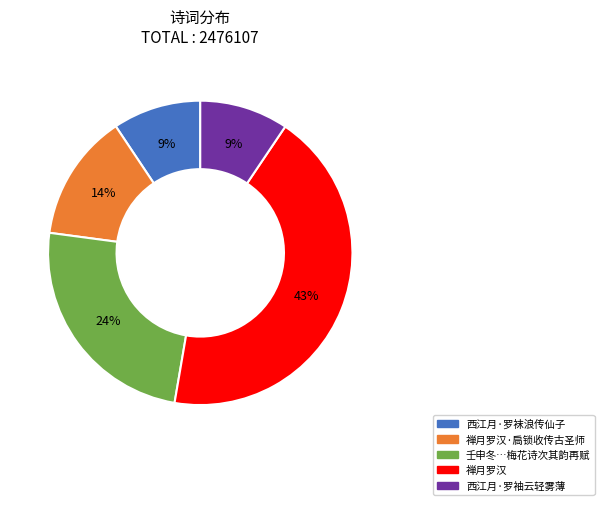

Is there a majority slice in this chart?

No